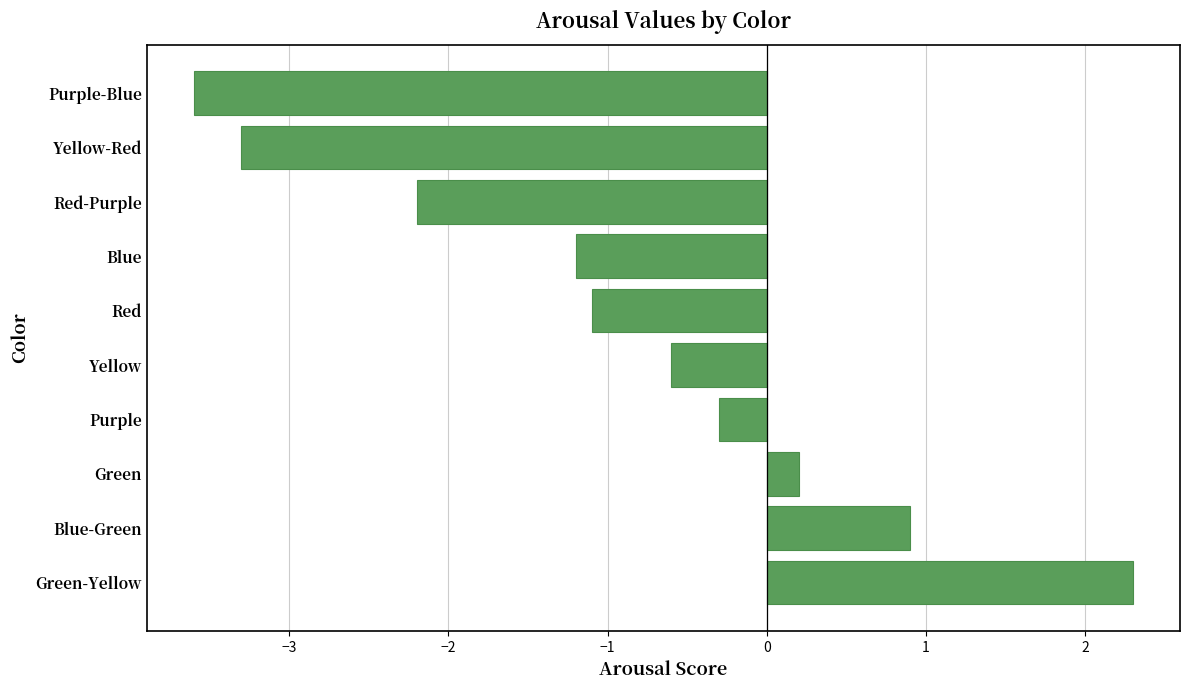

The value at Red-Purple is -0.7. True or false?

False